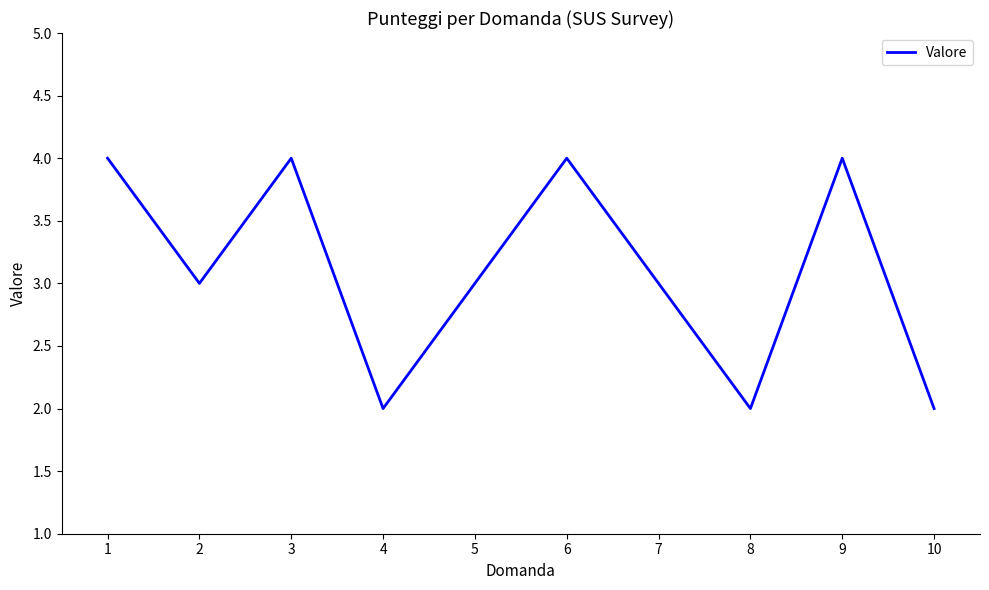

Approximately how many times larger is the value at 1 compared to 6?

1.0